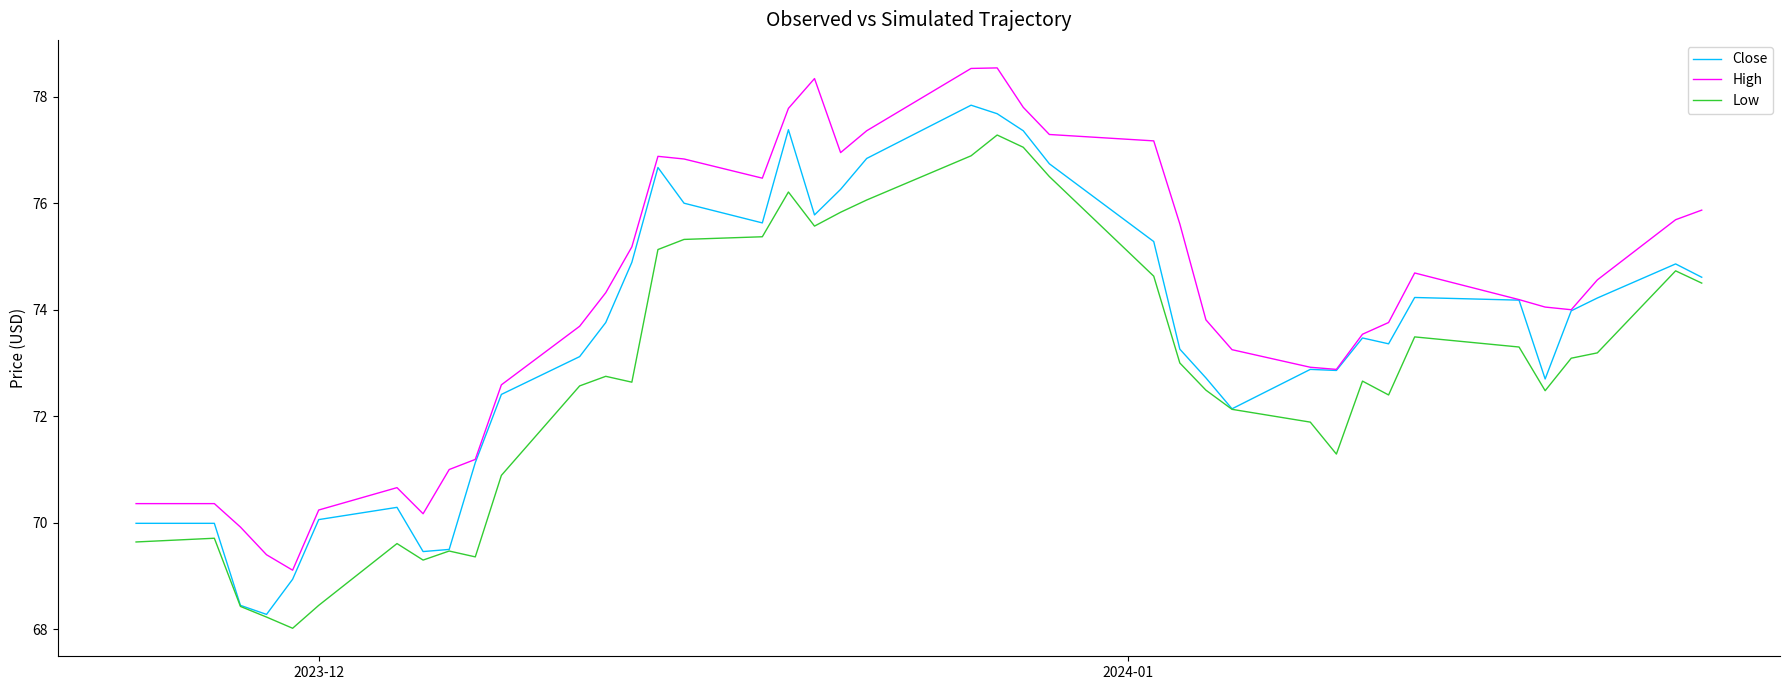

List the series in order of their overall mean, lowest first.

Low, Close, High